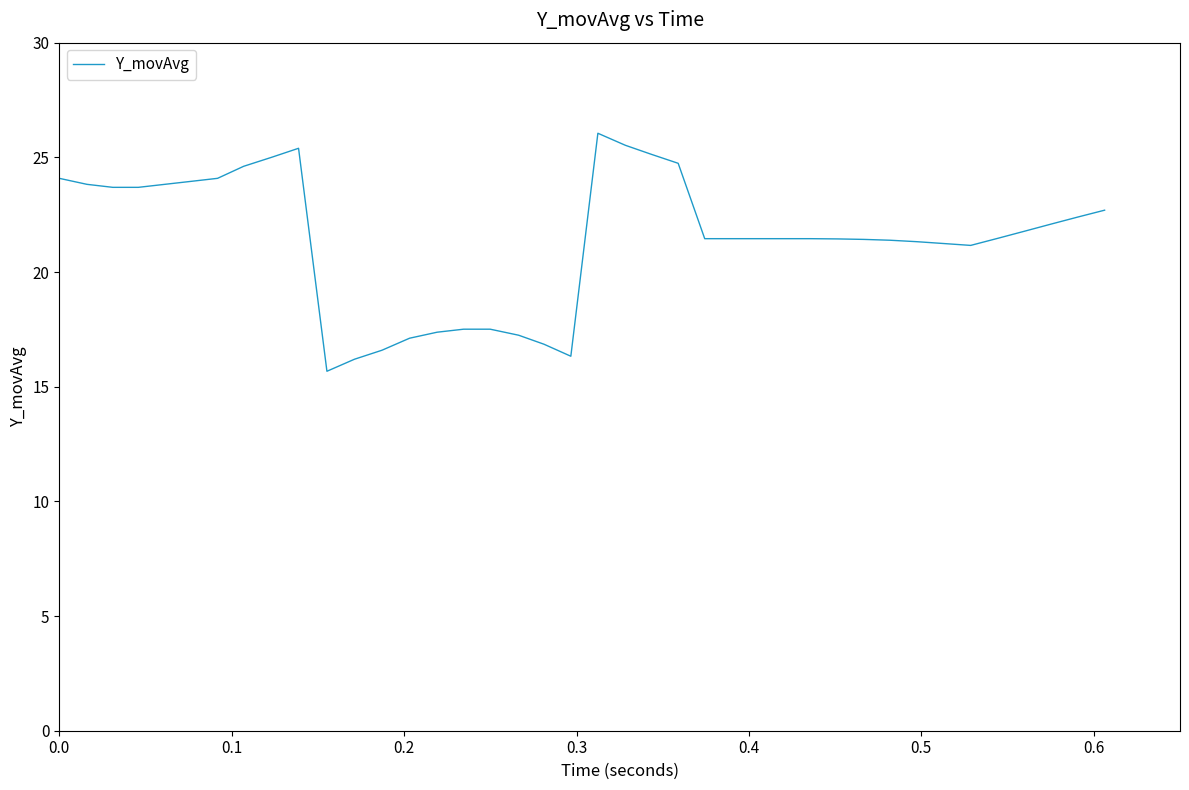

What is the difference between the maximum and minimum values?

10.4